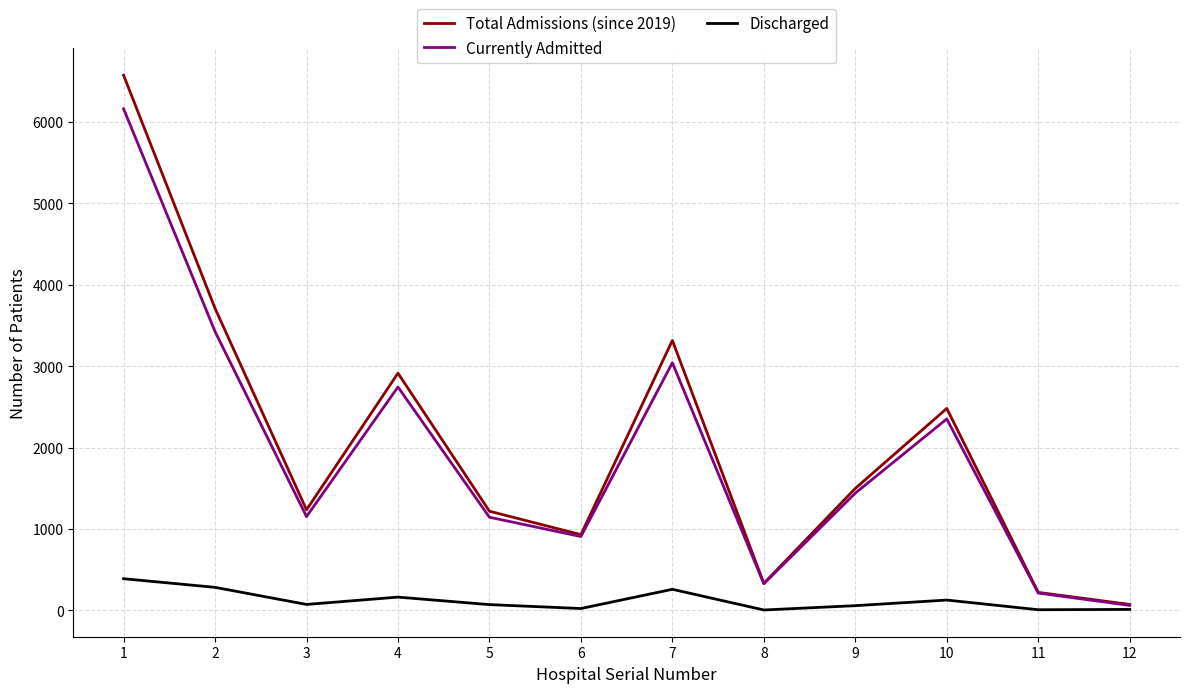

Which series has the largest range (max minus min)?

Total Admissions (since 2019)